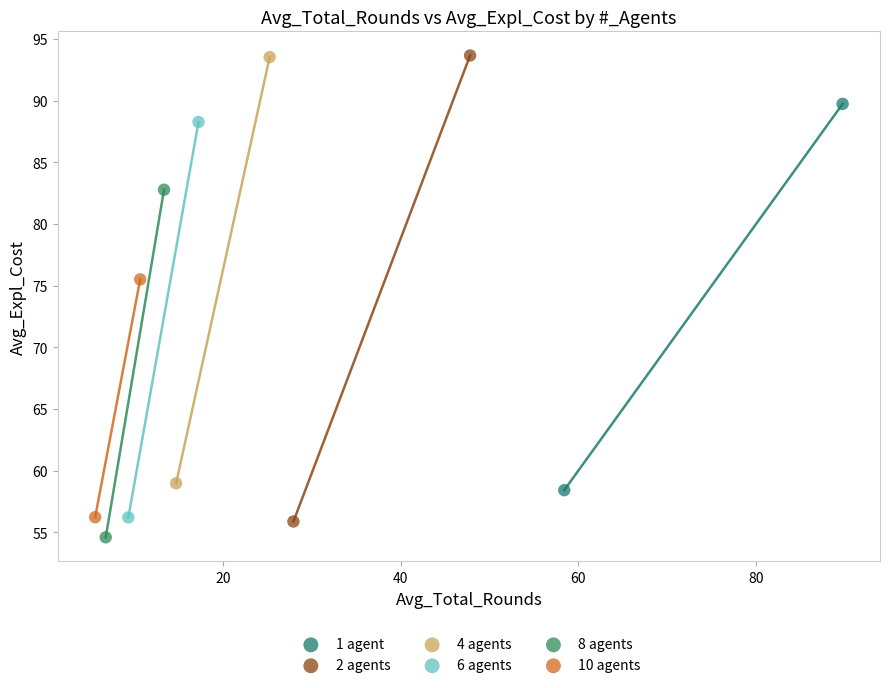

Which series reaches the minimum Y coordinate?

8 agents